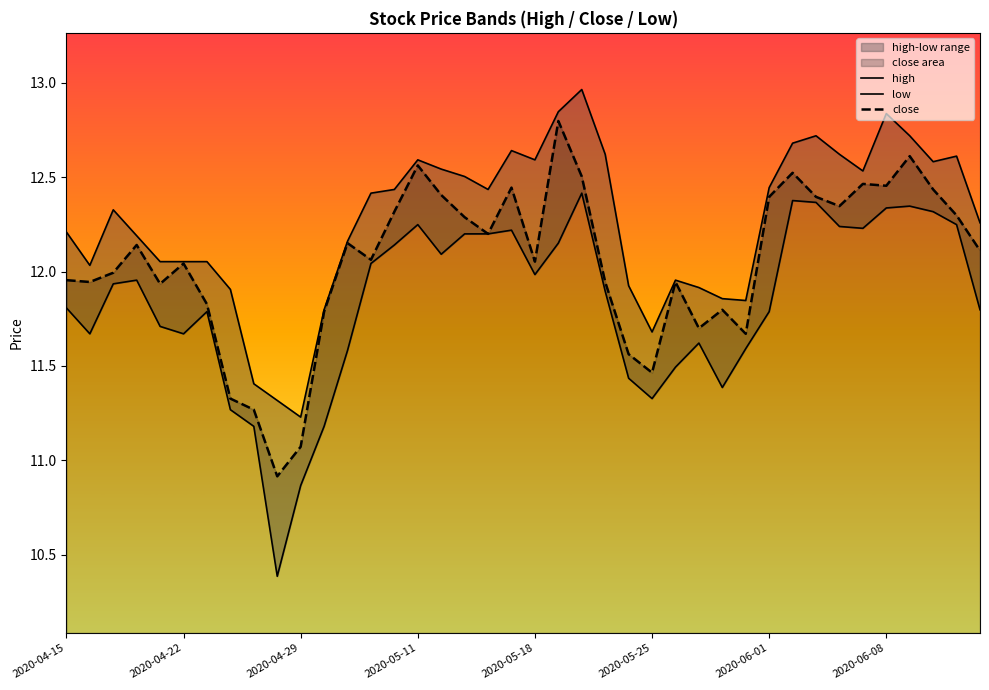

What is the lowest value of the close series?

10.9